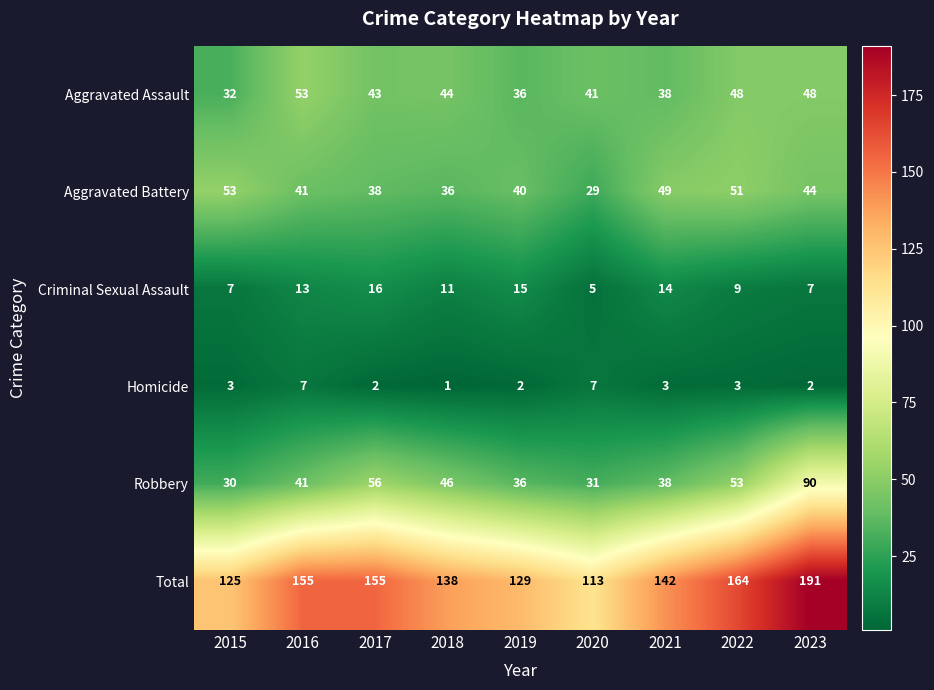

Is it true that Homicide equals 2 at 2015?

False